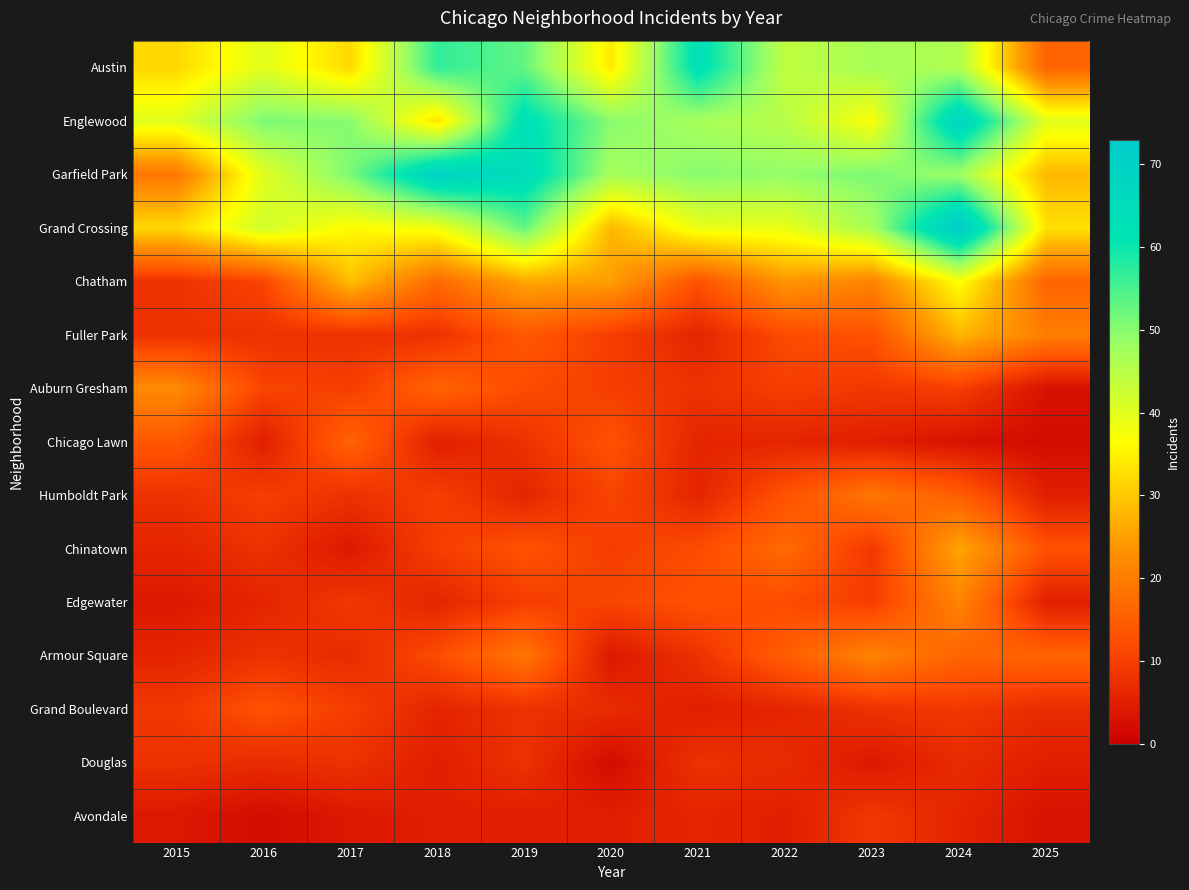

What is the total value across all series at 2018?

297